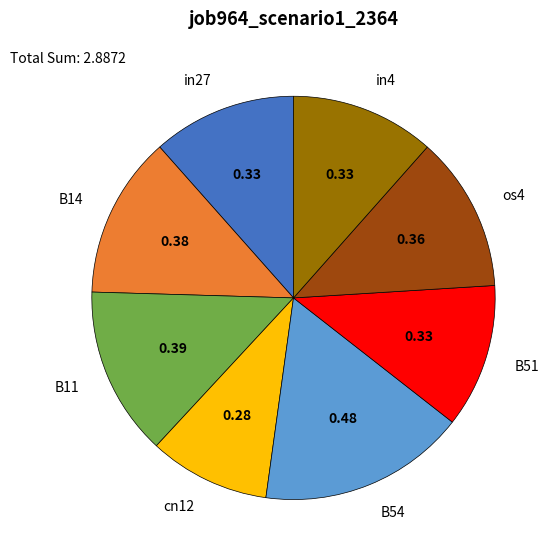

Is the sum of B14 and os4 greater than half?

No